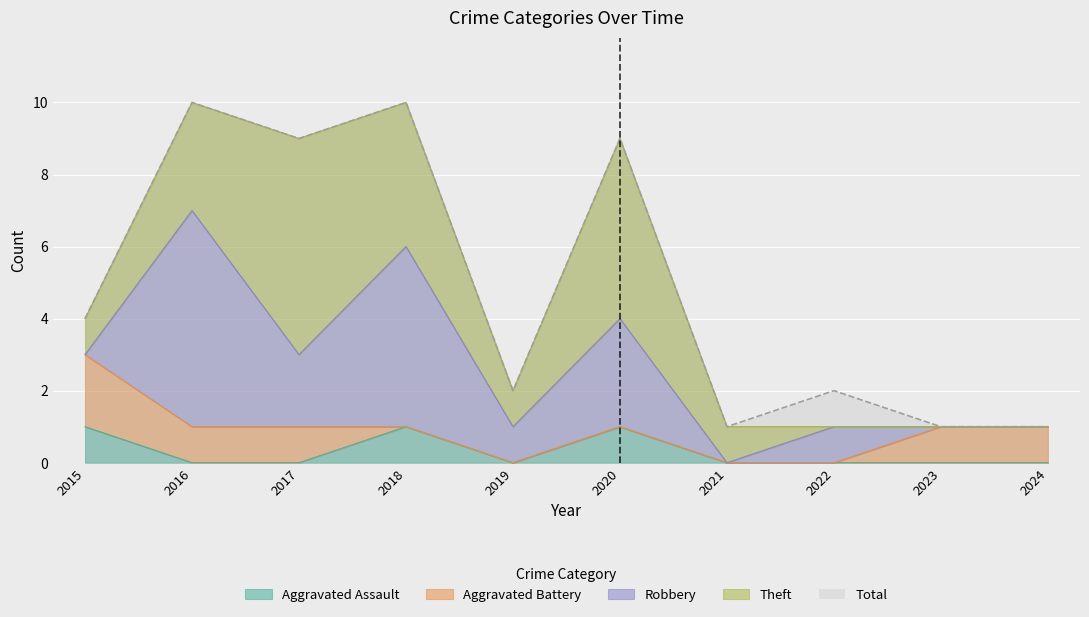

How many lines are shown in the chart?

5